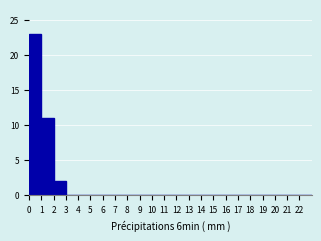

Reading left to right, transcribe this chart: for each bar, give the range it covers on the x-axis and its height. The values are not printed on the chart, so give them approximately, as read against the axis.

0 to 1: 23
1 to 2: 11
2 to 3: 2
3 to 4: 0
4 to 5: 0
5 to 6: 0
6 to 7: 0
7 to 8: 0
8 to 9: 0
9 to 10: 0
10 to 11: 0
11 to 12: 0
12 to 13: 0
13 to 14: 0
14 to 15: 0
15 to 16: 0
16 to 17: 0
17 to 18: 0
18 to 19: 0
19 to 20: 0
20 to 21: 0
21 to 22: 0
22 to 23: 0